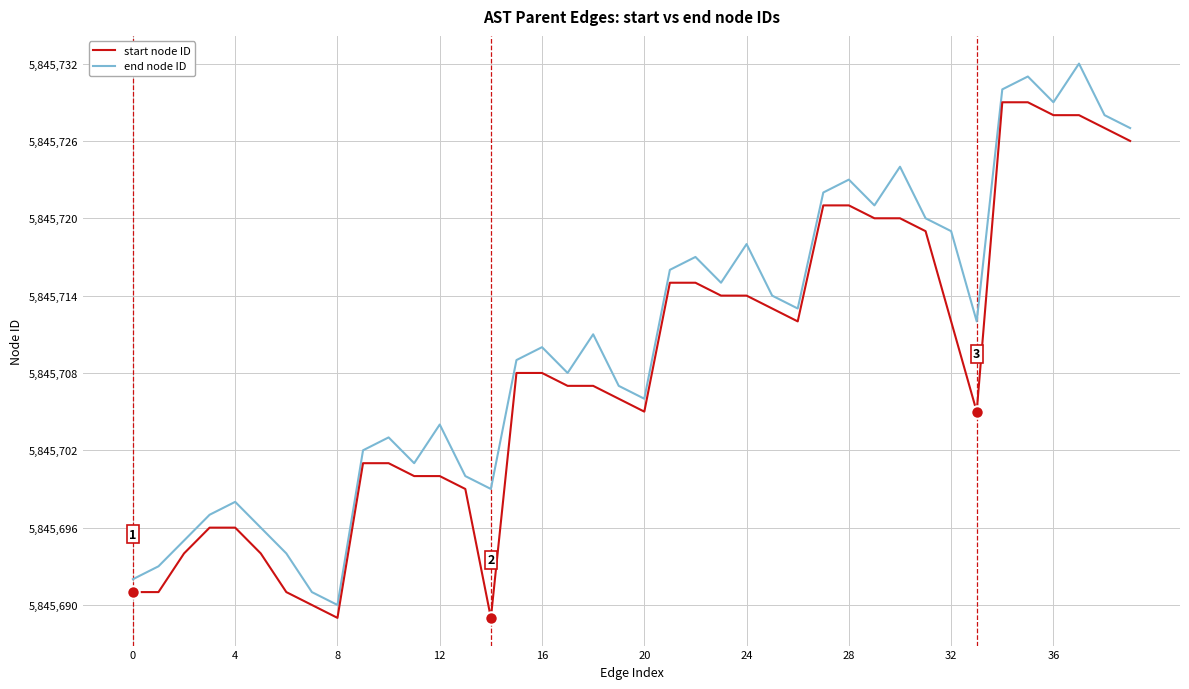

Rank the series by their maximum value, from highest to lowest.

end node ID, start node ID